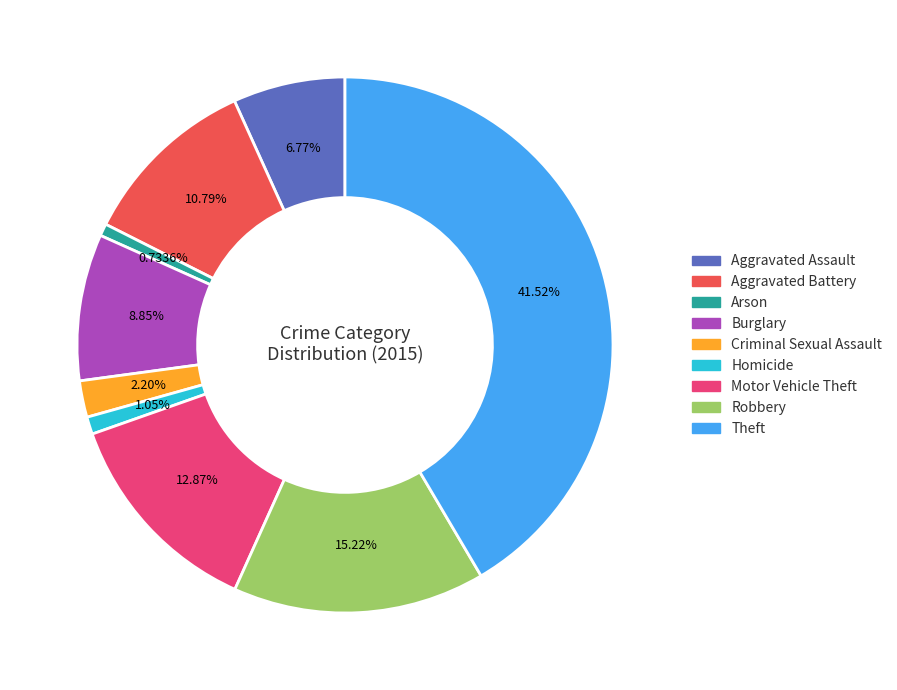

What percentage do Theft and Robbery together represent?

56.7%